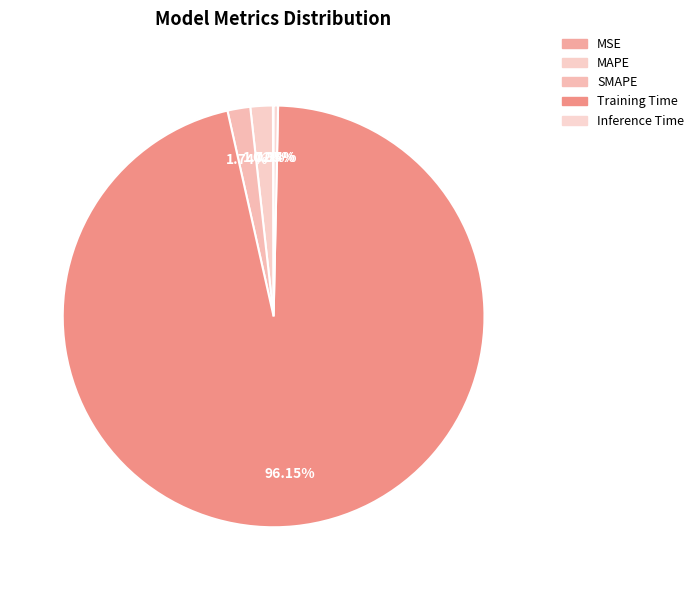

What percentage is the Training Time slice, to the nearest percent?

96%